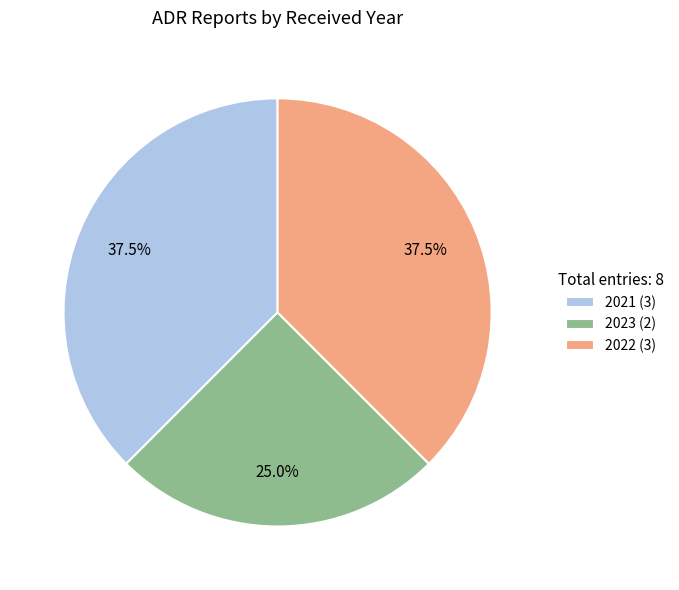

Is there a majority slice in this chart?

No